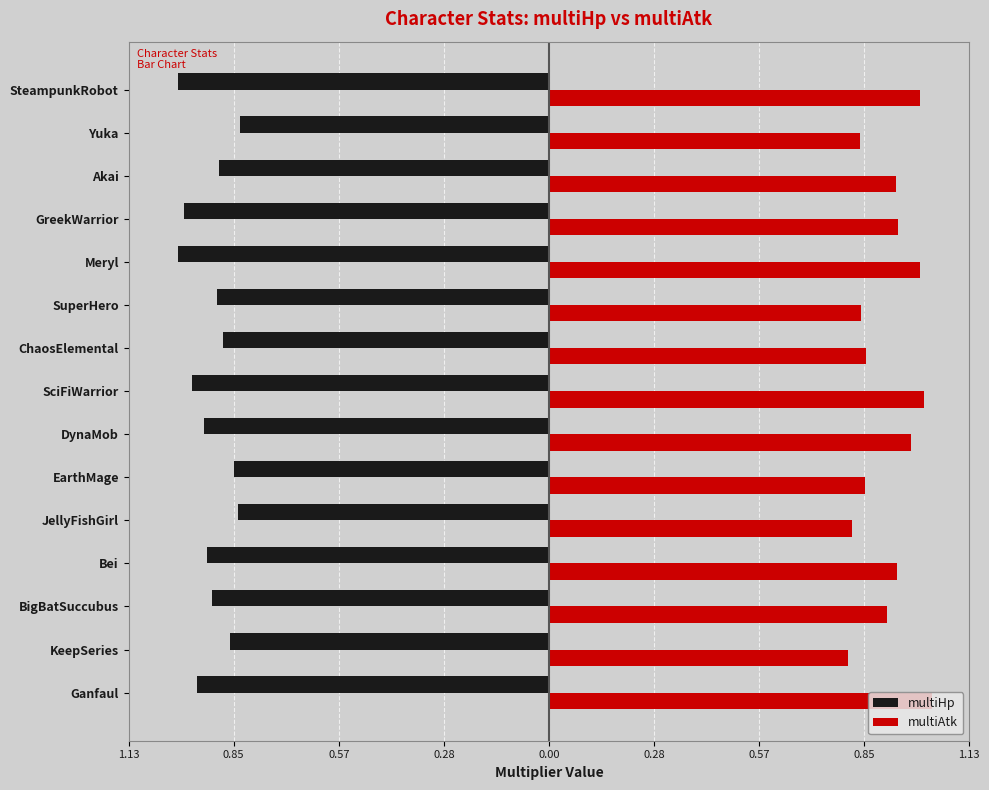

How many categories are shown in the chart?

15